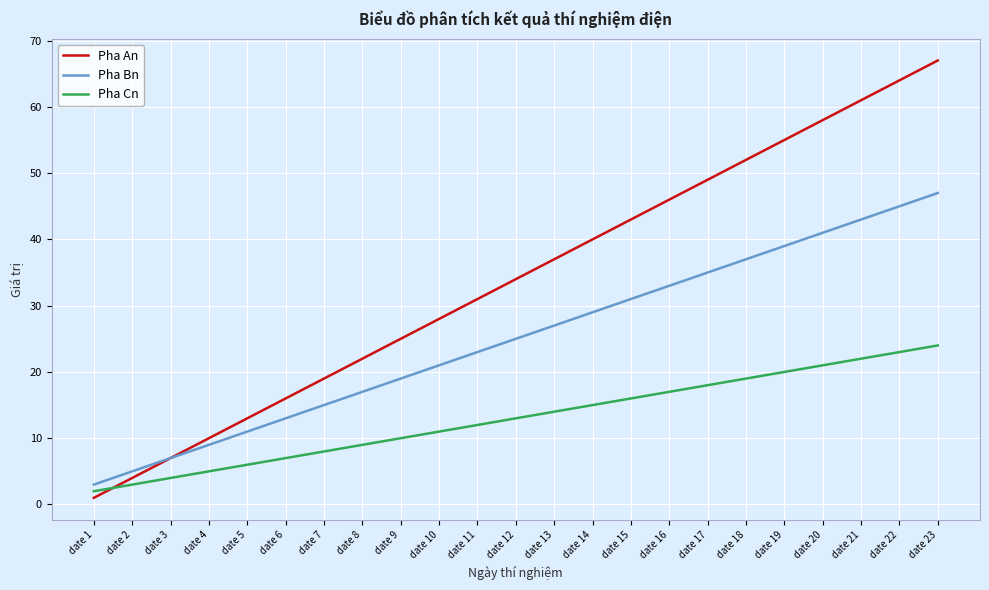

List the labels in order of Pha An value, smallest first.

date 1, date 2, date 3, date 4, date 5, date 6, date 7, date 8, date 9, date 10, date 11, date 12, date 13, date 14, date 15, date 16, date 17, date 18, date 19, date 20, date 21, date 22, date 23